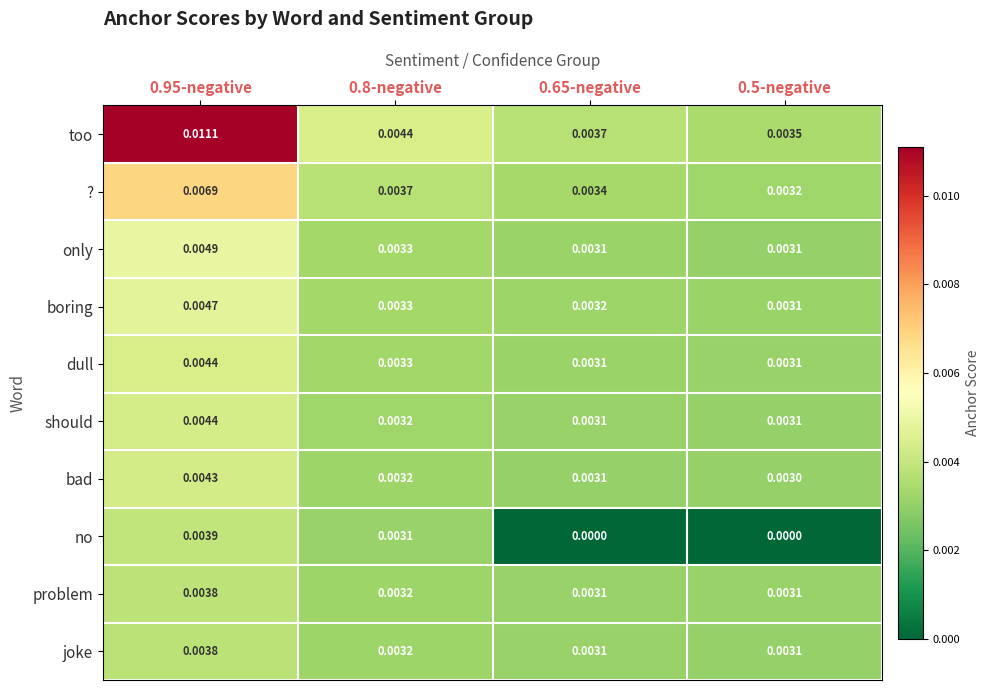

Which series has the largest range (max minus min)?

too